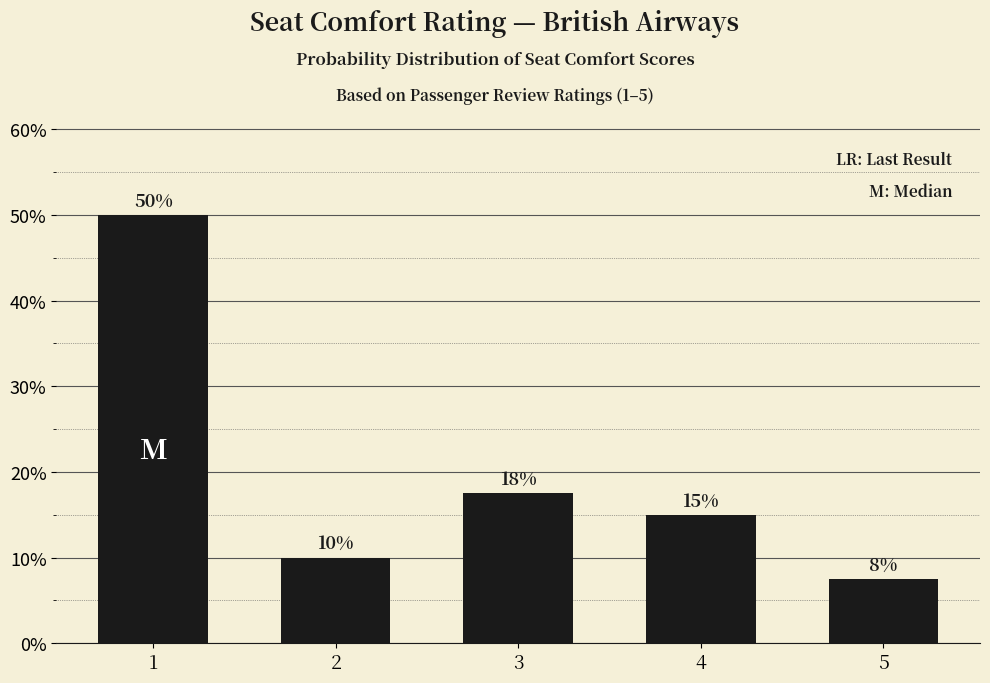

List the labels in order of value, largest first.

1, 3, 4, 2, 5